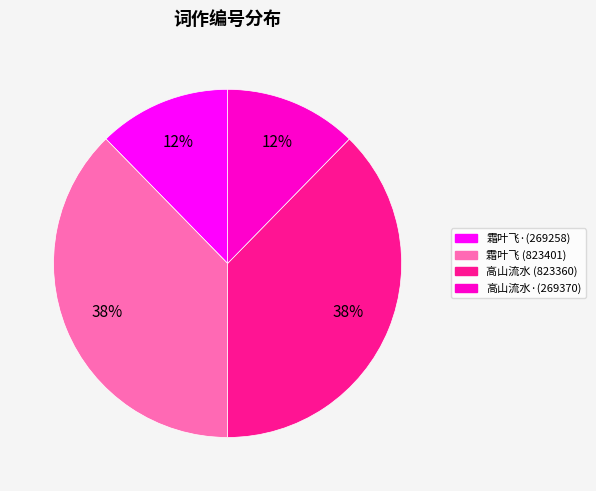

Does any single category account for the majority?

No